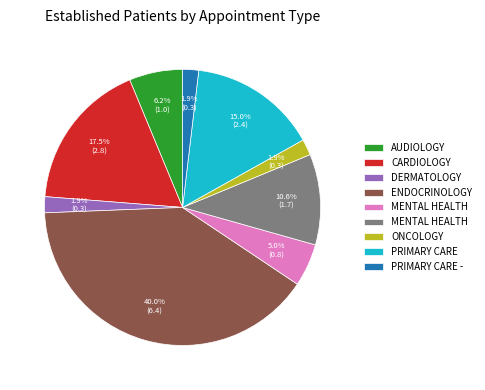

Is there any slice that represents more than half of the pie?

No